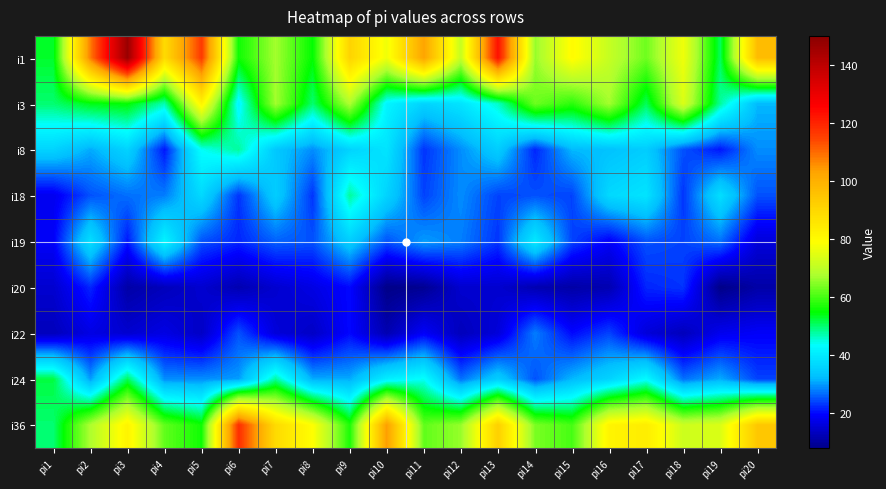

How many data points in i8 are less than 33?

10